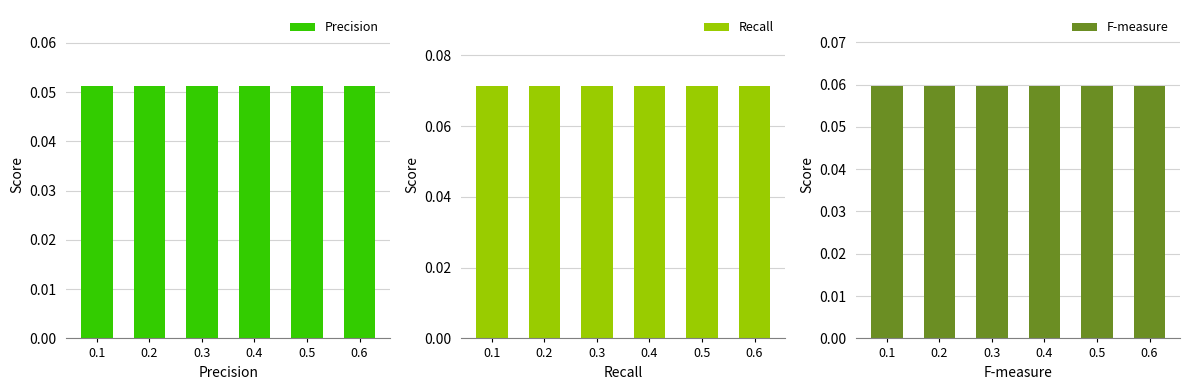

How many bars are there in total?

18